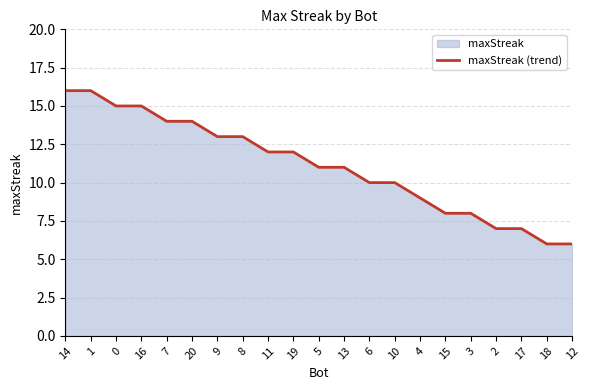

What is the difference between the second highest and second lowest values?

10